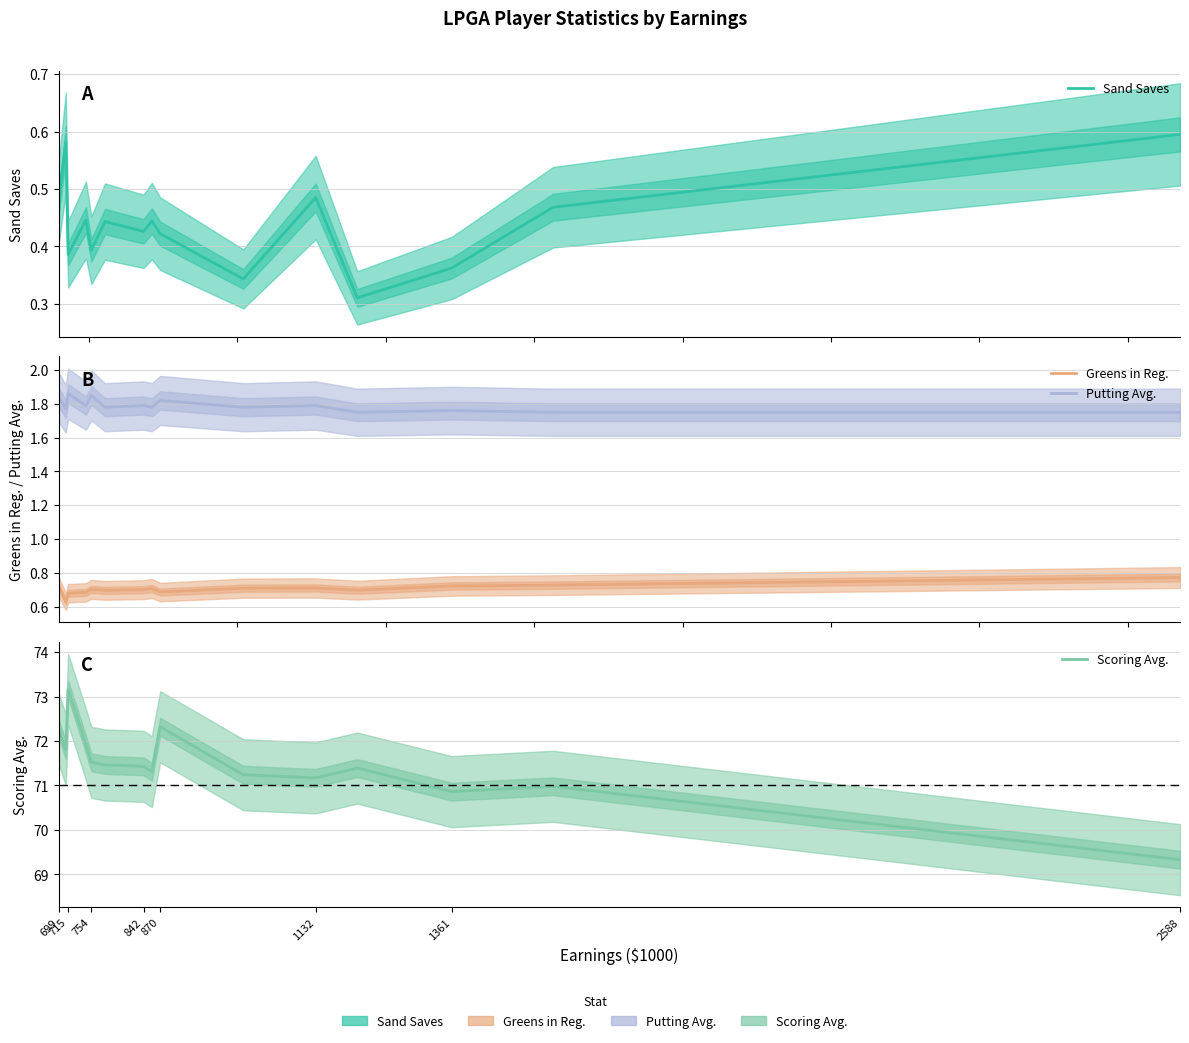

What is the difference between the maximum and minimum values in the Scoring Avg. series?

3.8